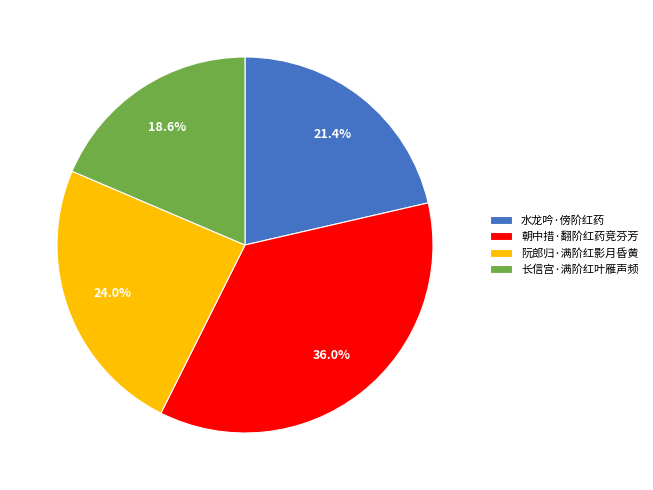

What percentage is the 长信宫·满阶红叶雁声频 slice, to the nearest percent?

19%